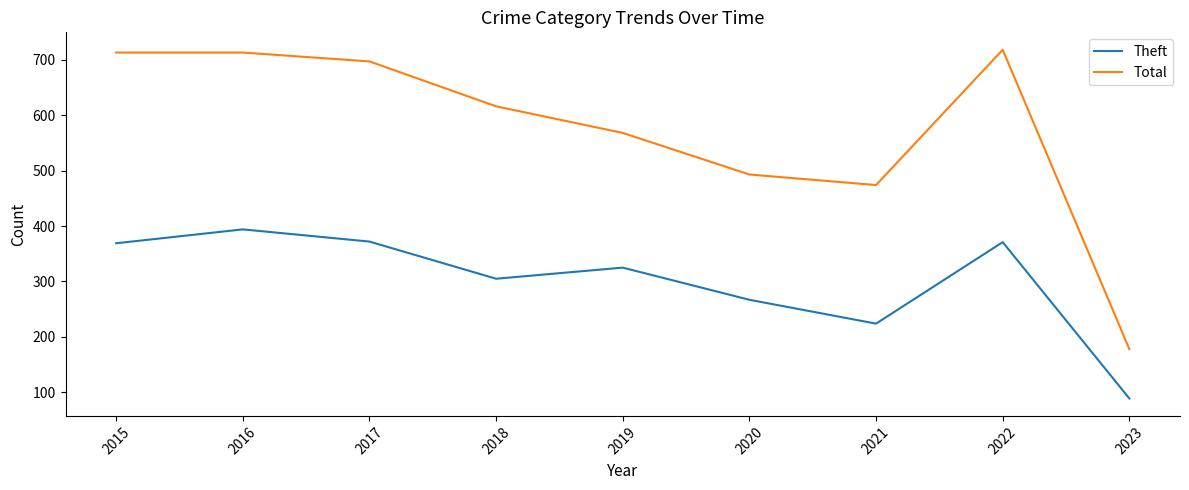

True or false: Total and Theft intersect in this chart.

False